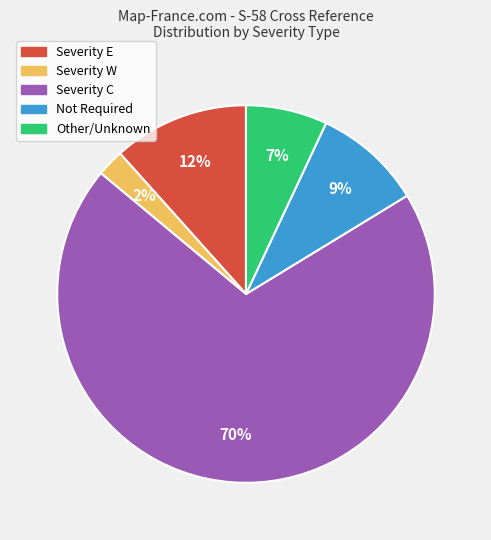

Which slice is the smallest?

Severity W